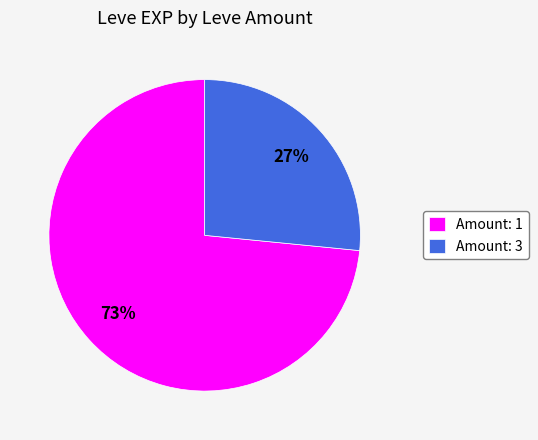

True or false: Amount: 3 accounts for 41% of the total.

False